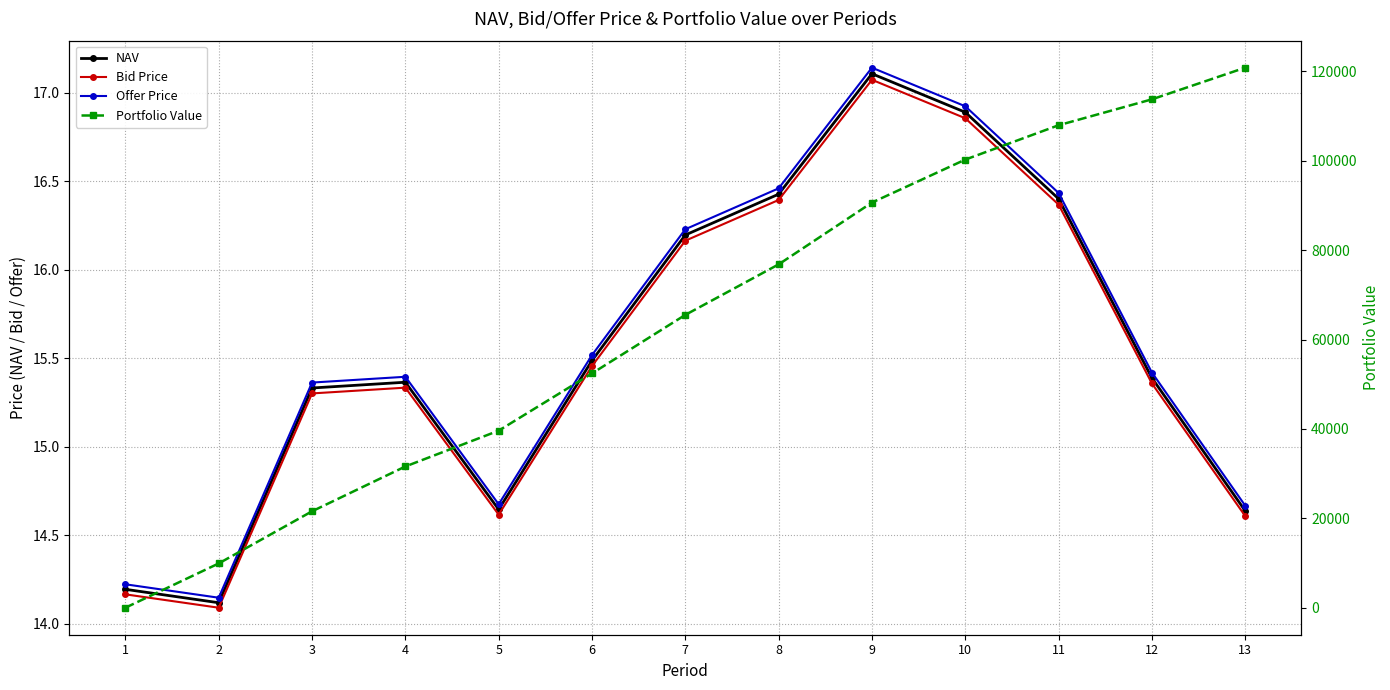

What are all the series names shown in the legend?

NAV, Bid Price, Offer Price, Portfolio Value